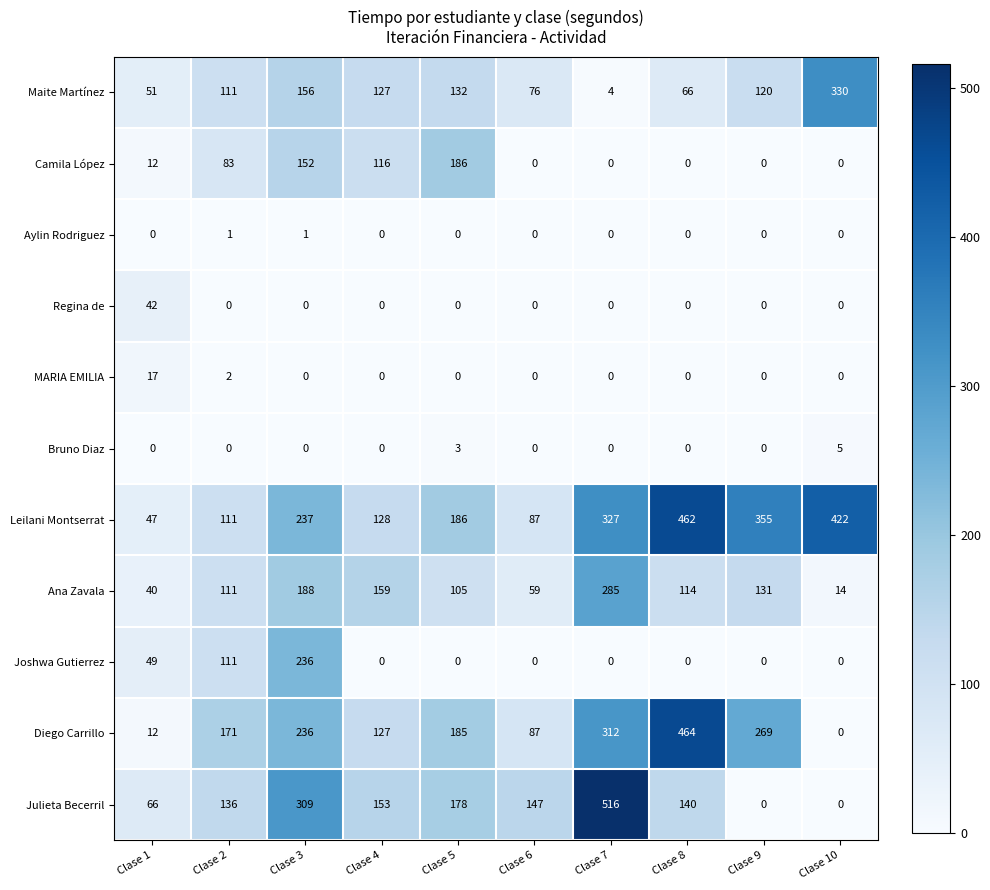

The value of Camila López at Clase 3 is 207. True or false?

False